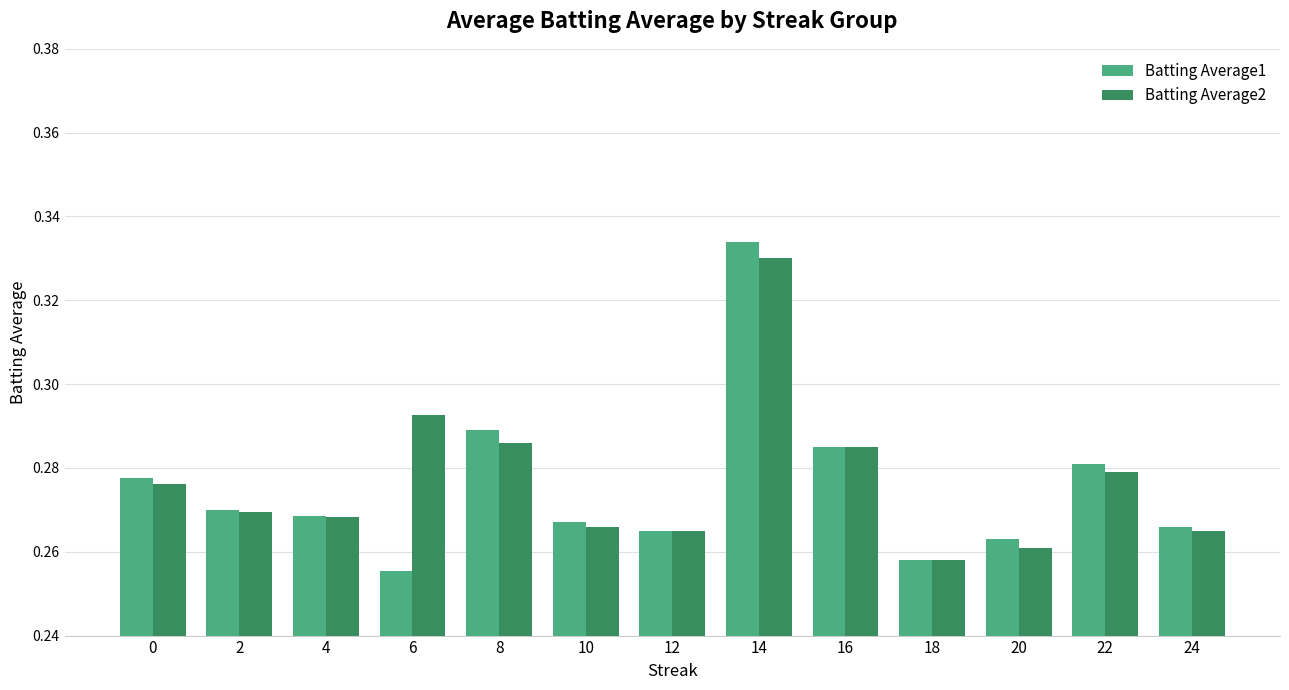

How many series are shown in this chart?

2